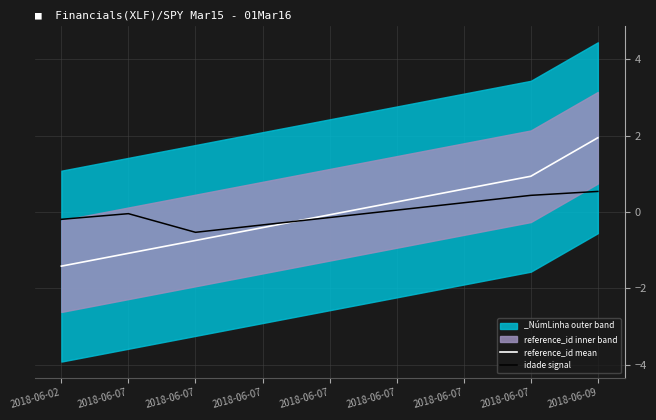

Is it true that idade signal equals 0.4 at 2018-06-07?

True